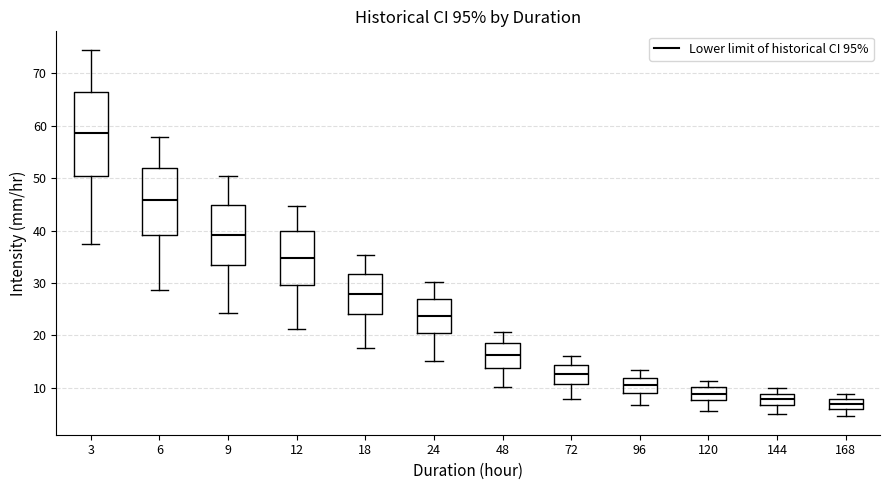

Which box is the tallest, from its lower edge to its upper edge?

3